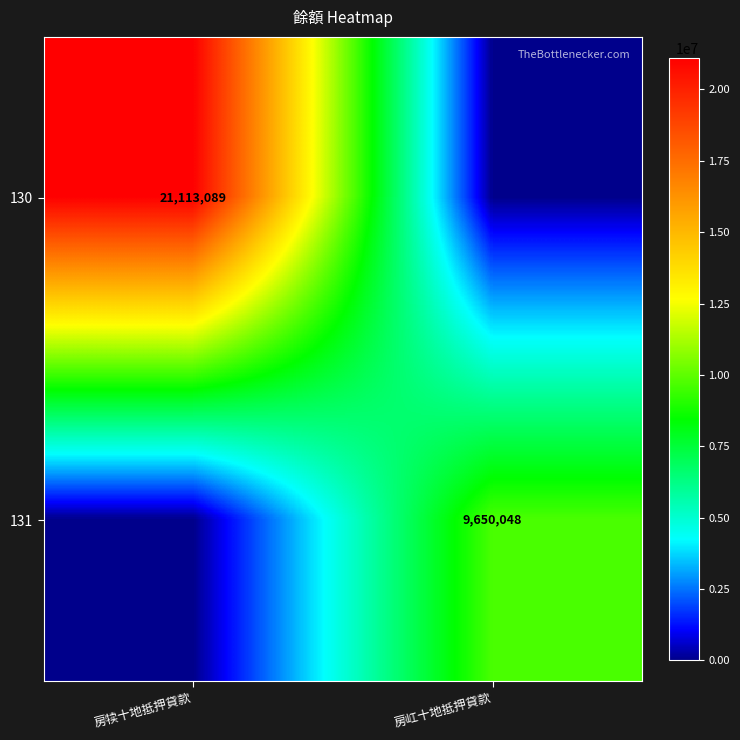

Is it true that 130 equals 13009172 at 房犊十地抵押貸款?

False